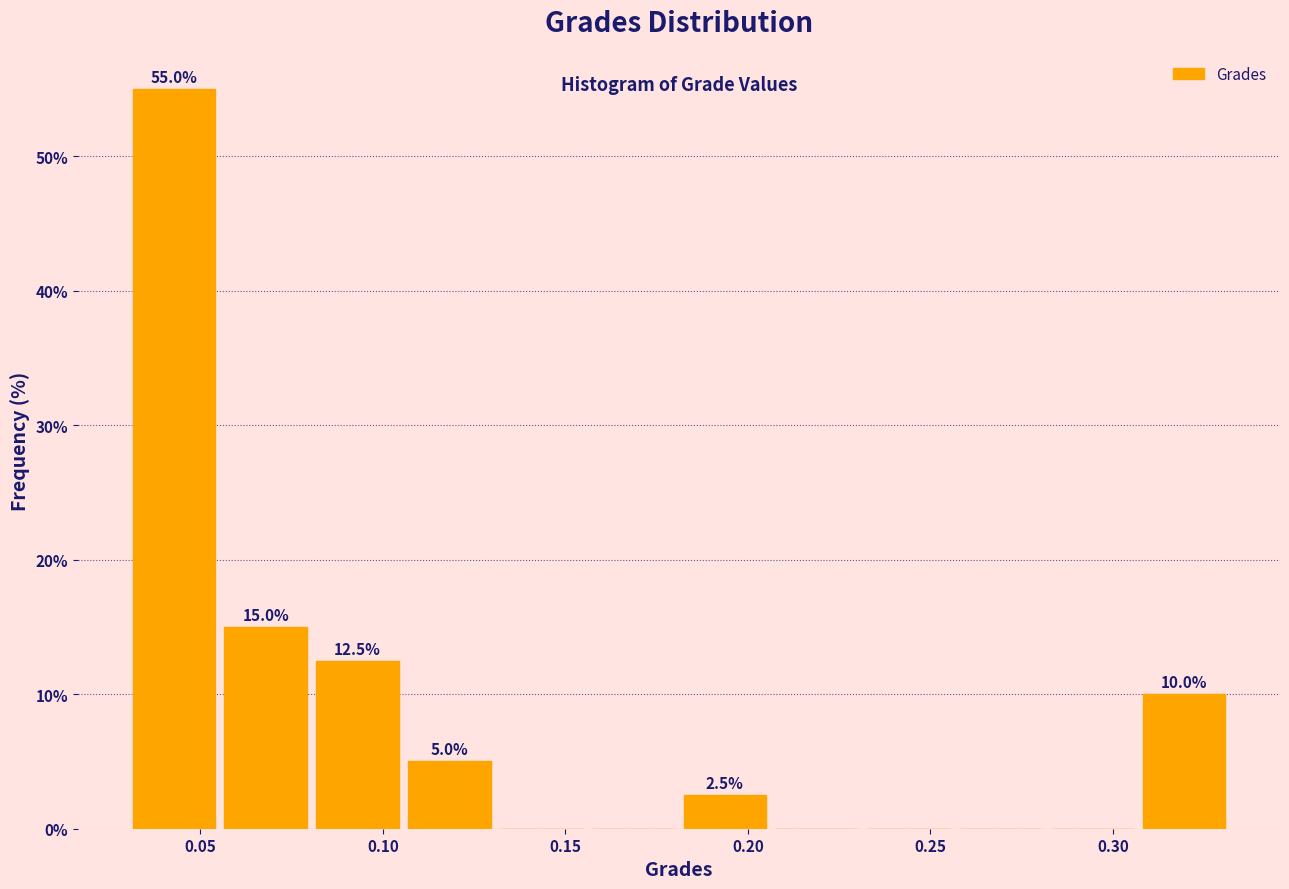

Over which range of the x-axis is the bar tallest?

0.030 to 0.055